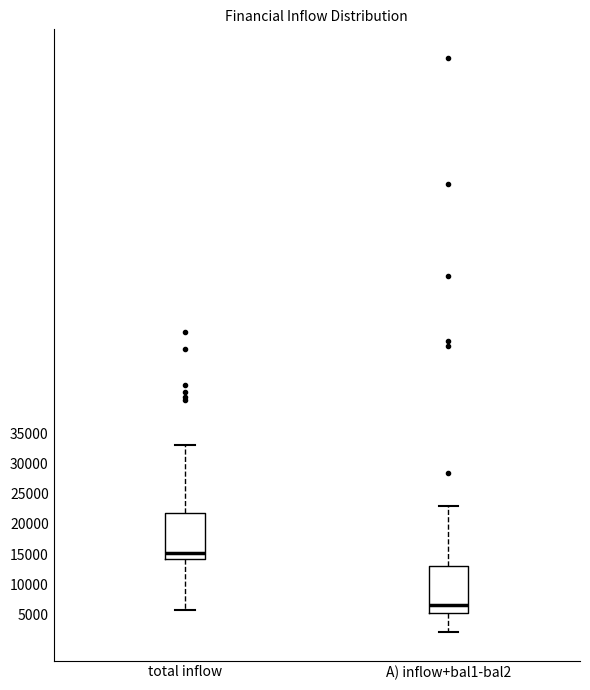

Reading left to right, transcribe this box plot: for each box, give where its median line is, the range the box spans, and where its two whiskers end, as read against the y-axis. The values are not printed on the chart, so give them approximately, as read against the axis.

total inflow: median 15000, box 14000 to 22000, whiskers 5500 to 33000
A) inflow+bal1-bal2: median 6500, box 5000 to 13000, whiskers 2000 to 23000